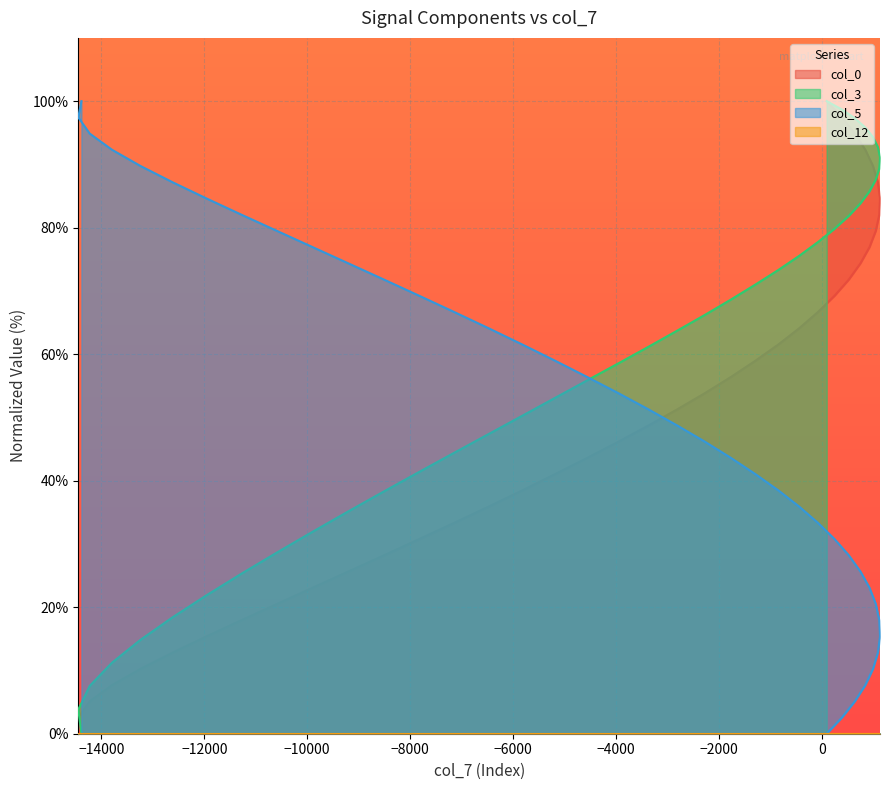

What is the greatest value displayed?

100.0